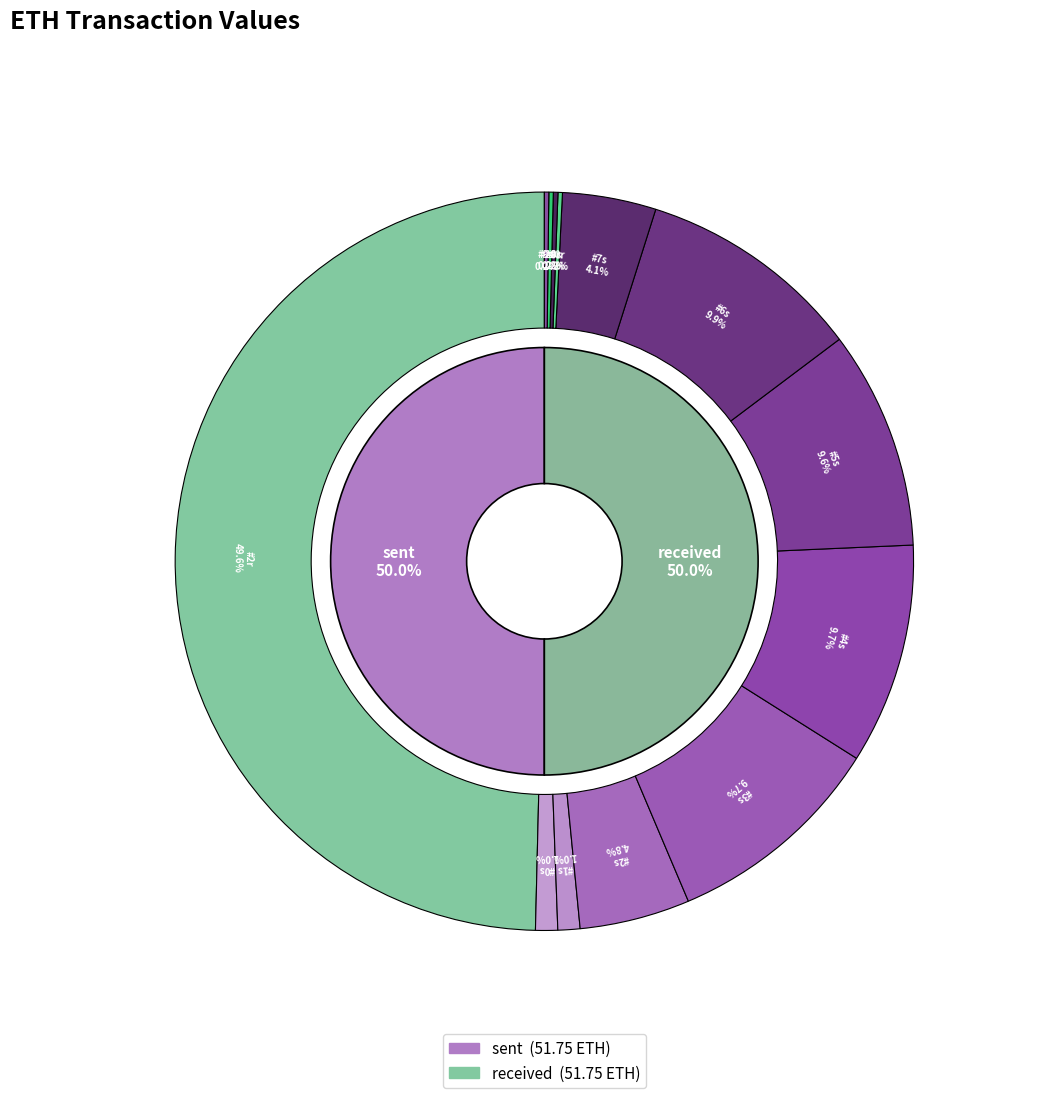

Does nonce_2_sent account for over 50% of the chart?

No